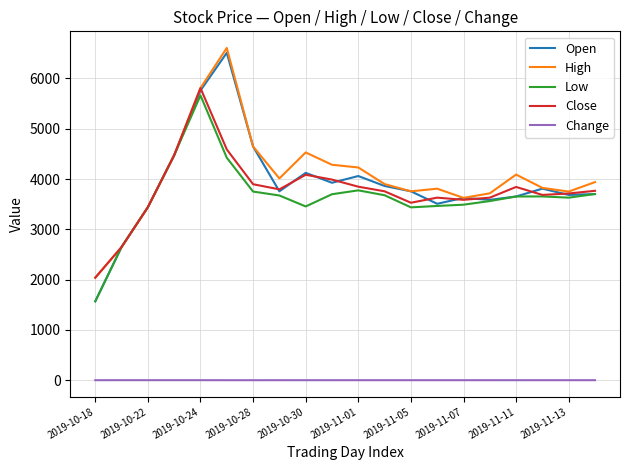

True or false: Change and Low intersect in this chart.

False